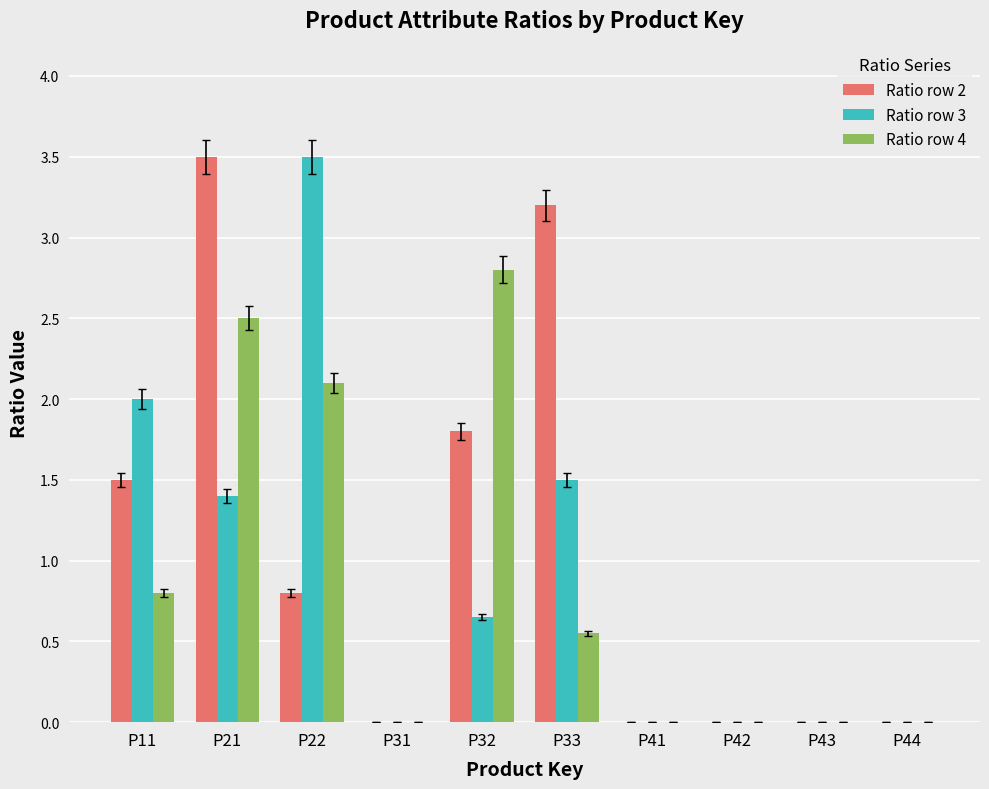

What is the total value across all series at P11?

4.3